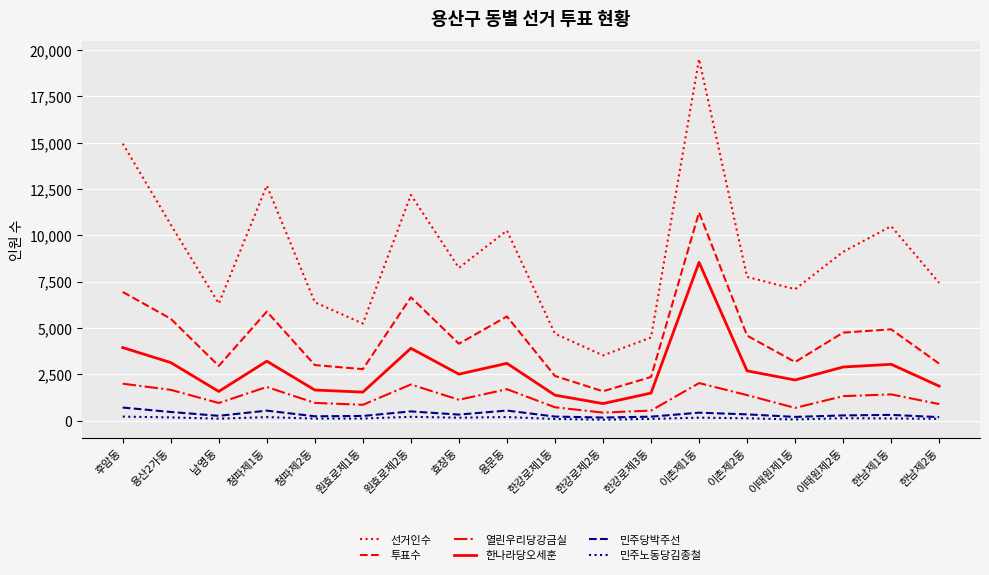

How many categories are shown in the chart?

18